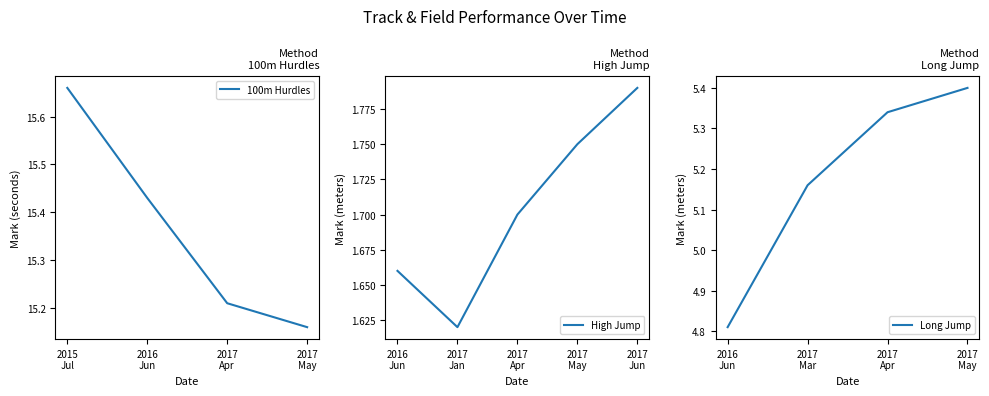

True or false: 100m Hurdles and High Jump intersect in this chart.

False